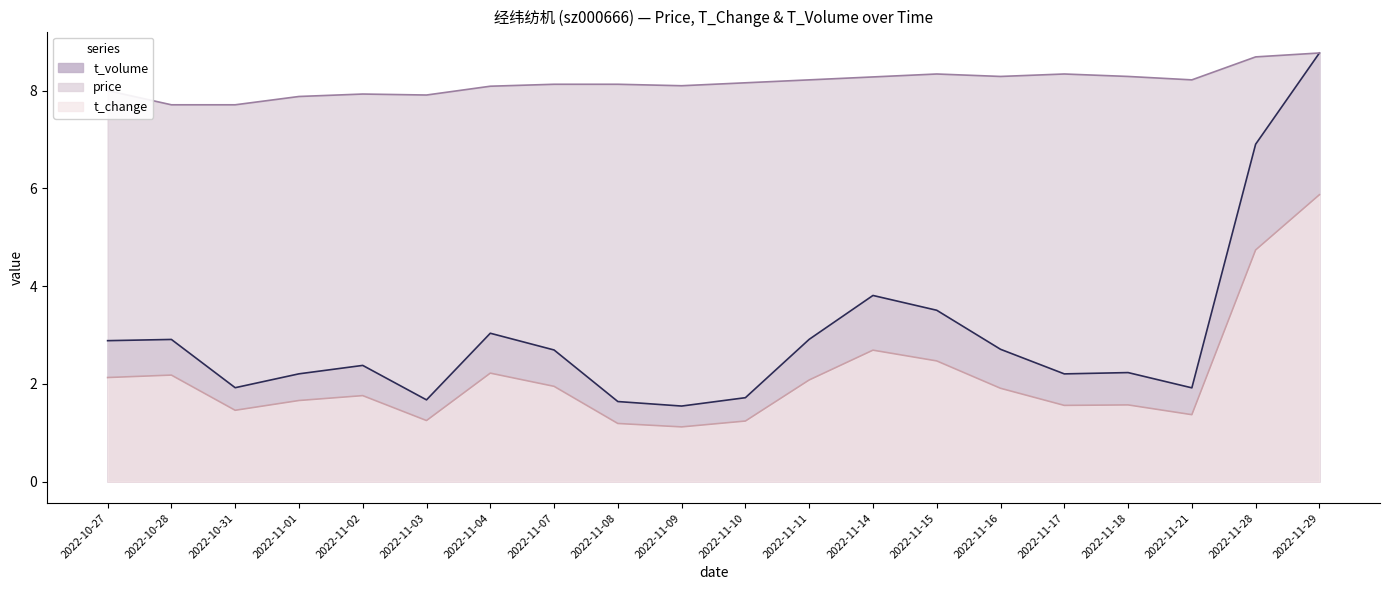

True or false: price and t_volume intersect in this chart.

False